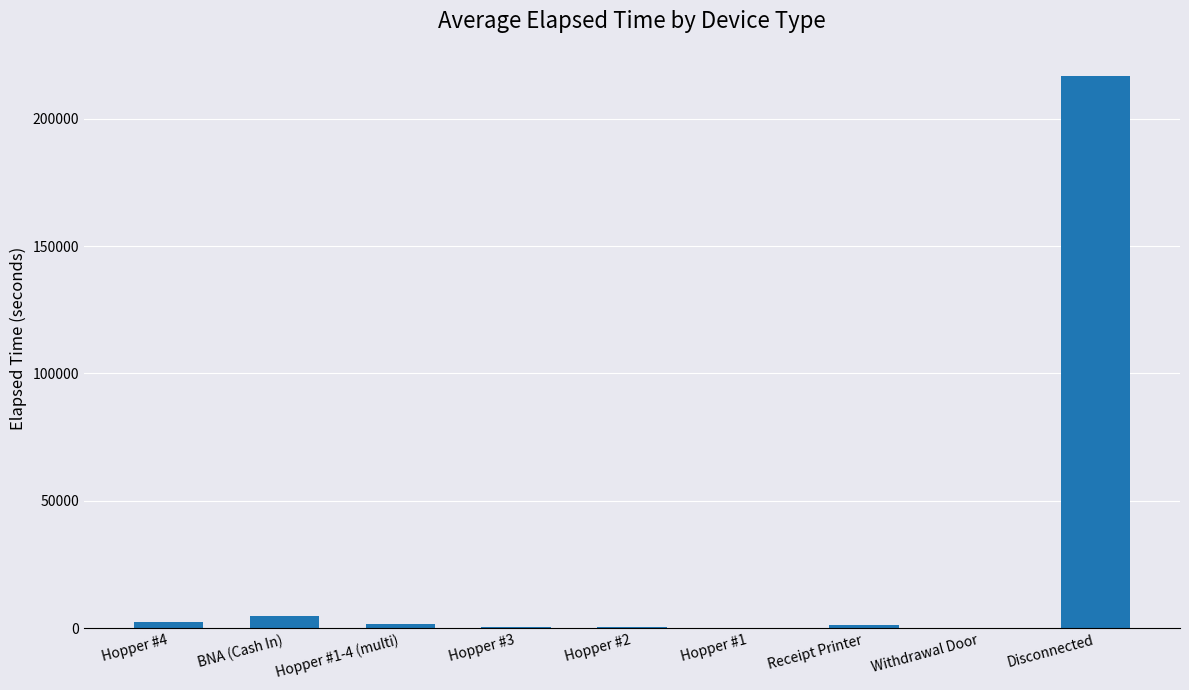

What is the sum of the values at Disconnected and Hopper #2?

217020